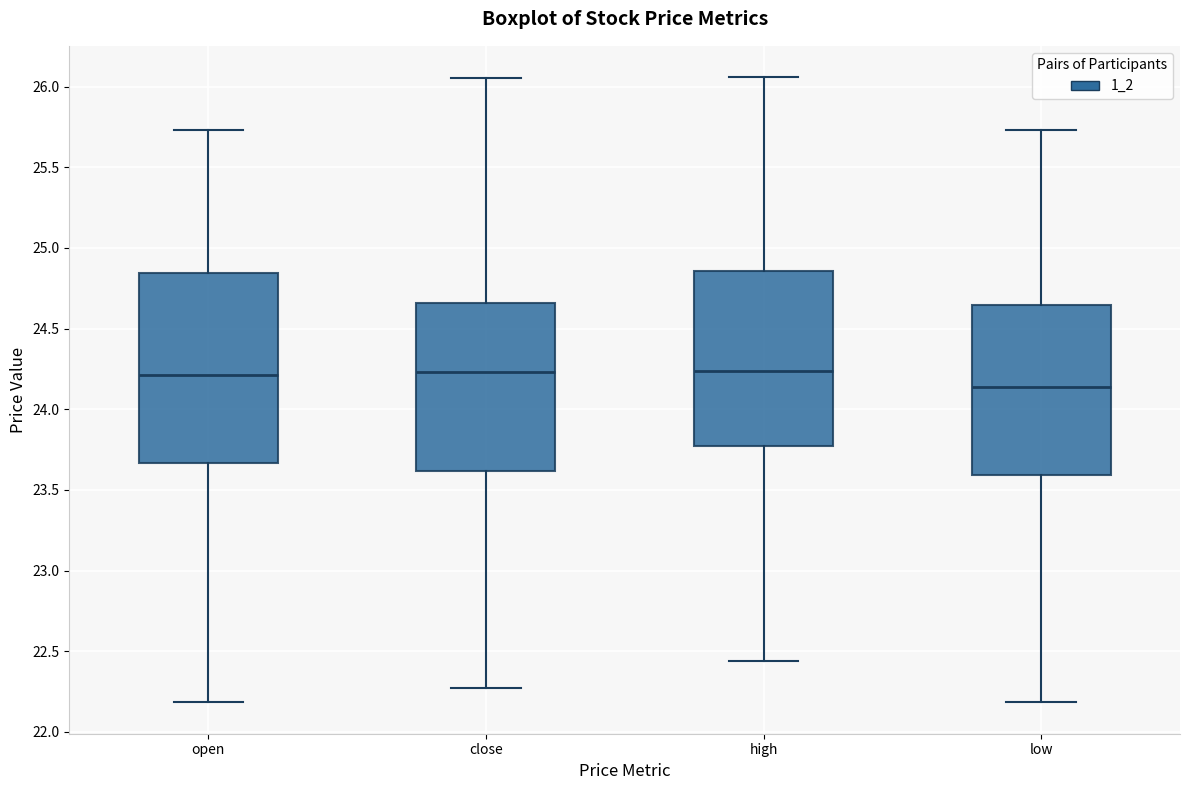

Reading left to right, read every box against the y-axis: the position of its median line, the range the box covers, and the ends of its whiskers. The values are not printed on the chart, so give them approximately, as read against the axis.

open: median 24.20, box 23.65 to 24.85, whiskers 22.20 to 25.75
close: median 24.25, box 23.60 to 24.65, whiskers 22.25 to 26.05
high: median 24.25, box 23.75 to 24.85, whiskers 22.45 to 26.05
low: median 24.15, box 23.60 to 24.65, whiskers 22.20 to 25.75